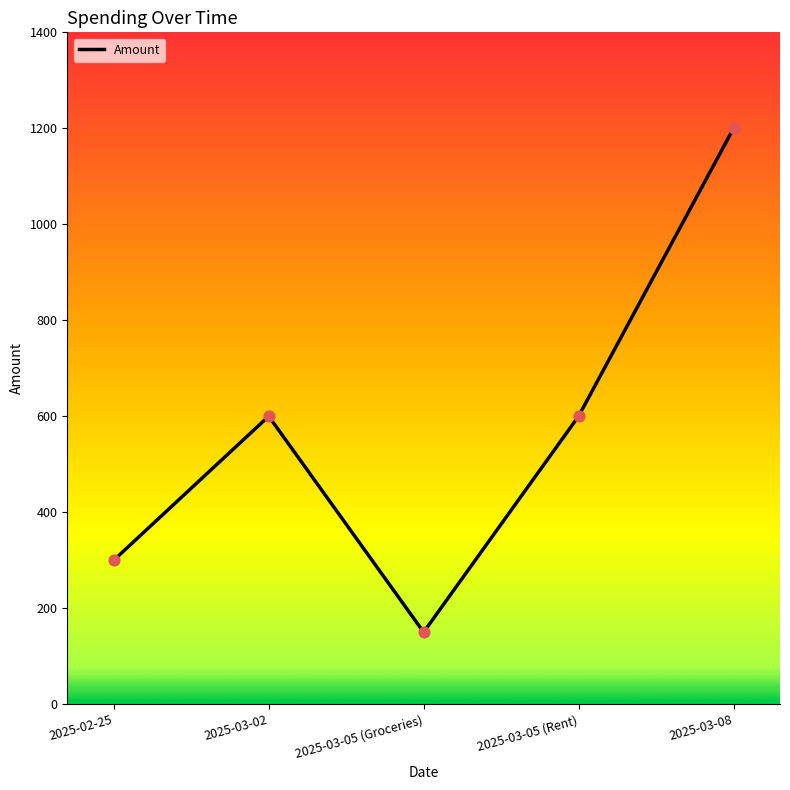

What is the ratio of the value at 2025-02-25 to the value at 2025-03-02?

0.5